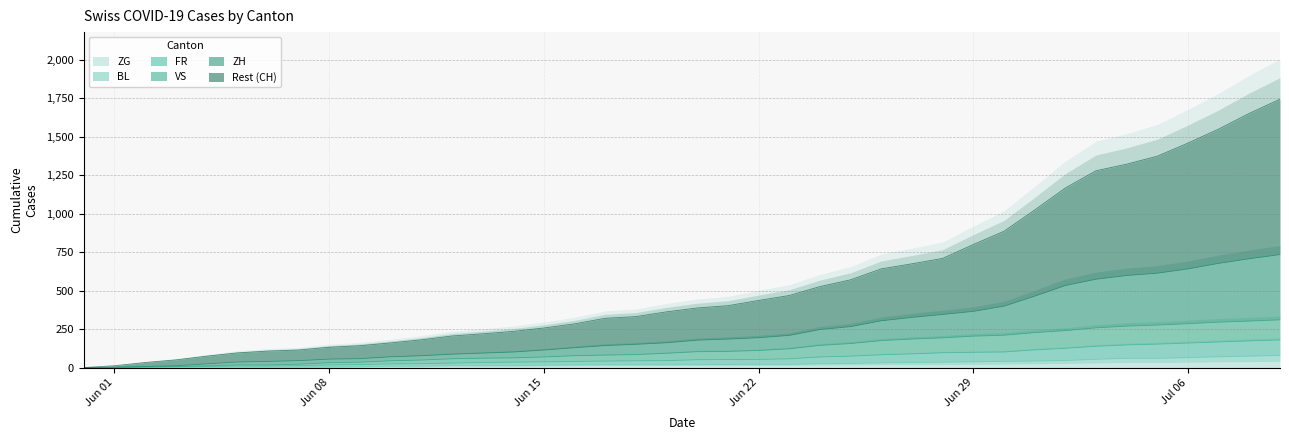

Which category has the highest value across all series?

2020-07-09